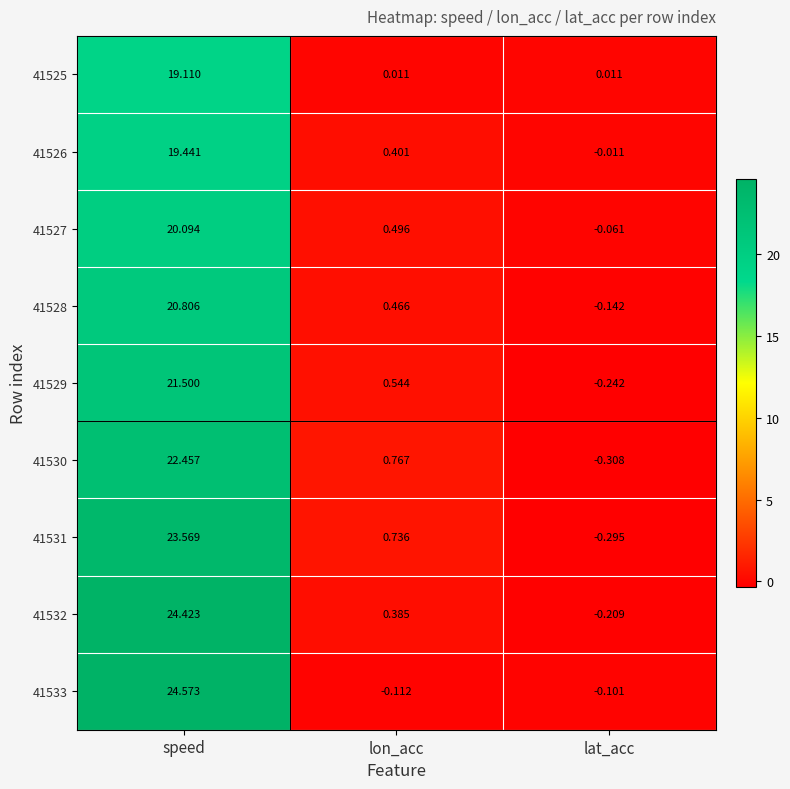

Which label corresponds to the largest value in the chart?

speed